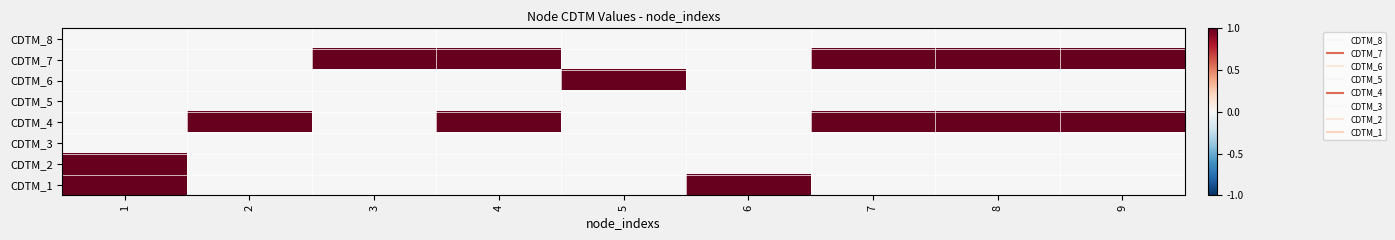

Reading left to right, extract all data points from this chart.

CDTM_8: 1=0	2=0	3=0	4=0	5=0	6=0	7=0	8=0	9=0
CDTM_7: 1=0	2=0	3=1	4=1	5=0	6=0	7=1	8=1	9=1
CDTM_6: 1=0	2=0	3=0	4=0	5=1	6=0	7=0	8=0	9=0
CDTM_5: 1=0	2=0	3=0	4=0	5=0	6=0	7=0	8=0	9=0
CDTM_4: 1=0	2=1	3=0	4=1	5=0	6=0	7=1	8=1	9=1
CDTM_3: 1=0	2=0	3=0	4=0	5=0	6=0	7=0	8=0	9=0
CDTM_2: 1=1	2=0	3=0	4=0	5=0	6=0	7=0	8=0	9=0
CDTM_1: 1=1	2=0	3=0	4=0	5=0	6=1	7=0	8=0	9=0